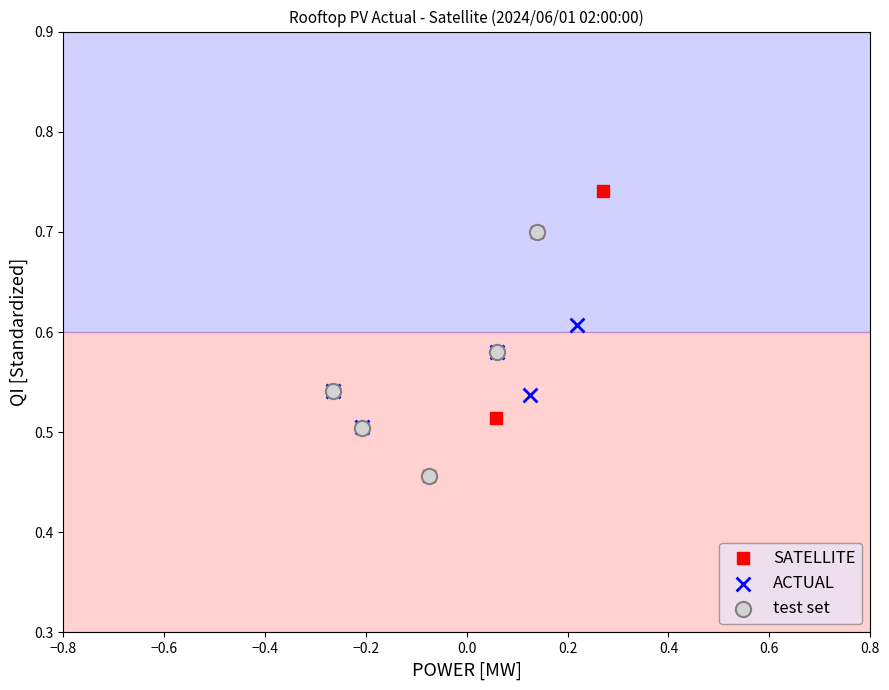

Which series has the largest Y range (max minus min)?

SATELLITE